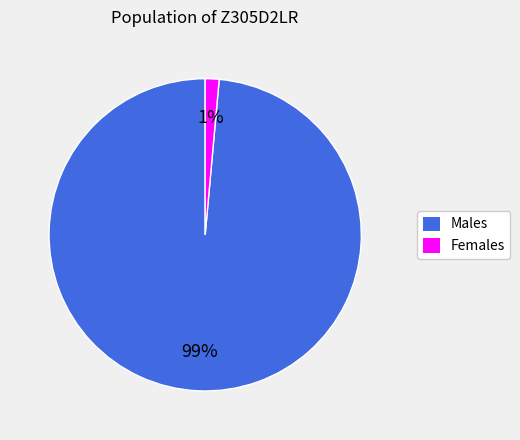

Combined, do Females and Males account for over 50%?

Yes